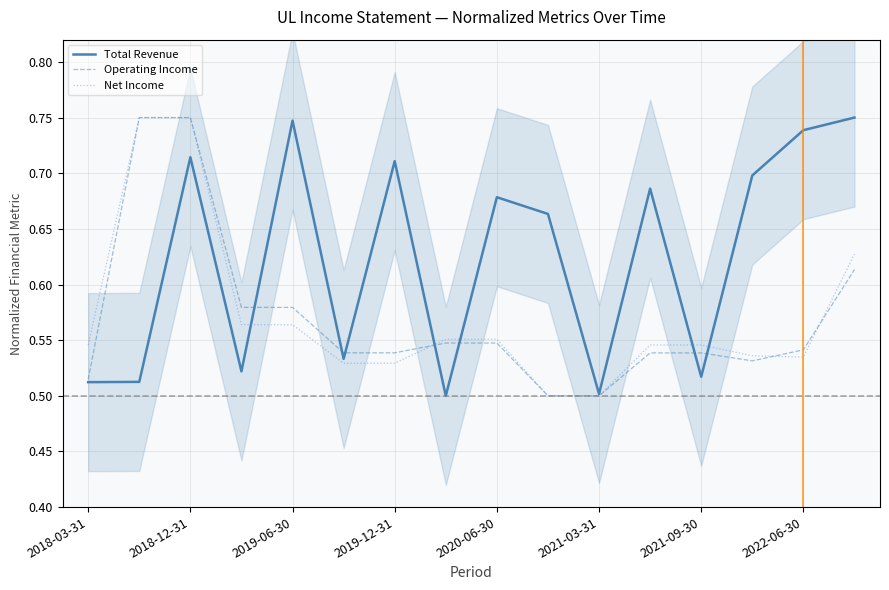

What is the greatest value displayed?

0.8